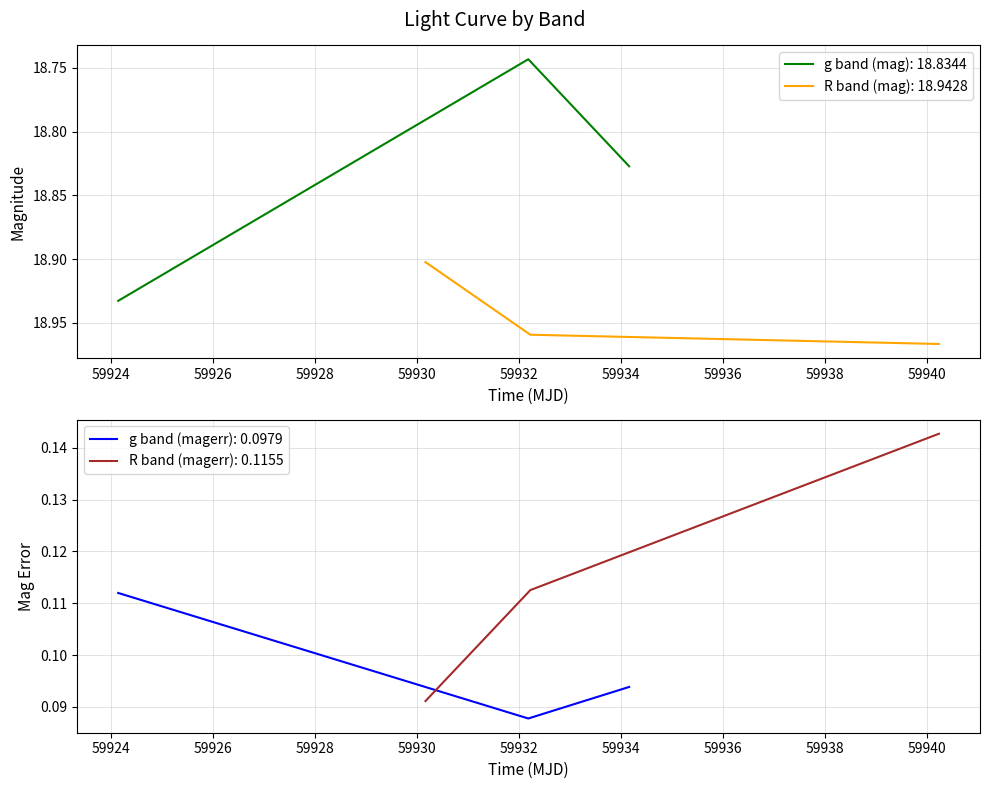

Is the value of mag_g at 59926 greater than the value of mag_R at 59922?

No